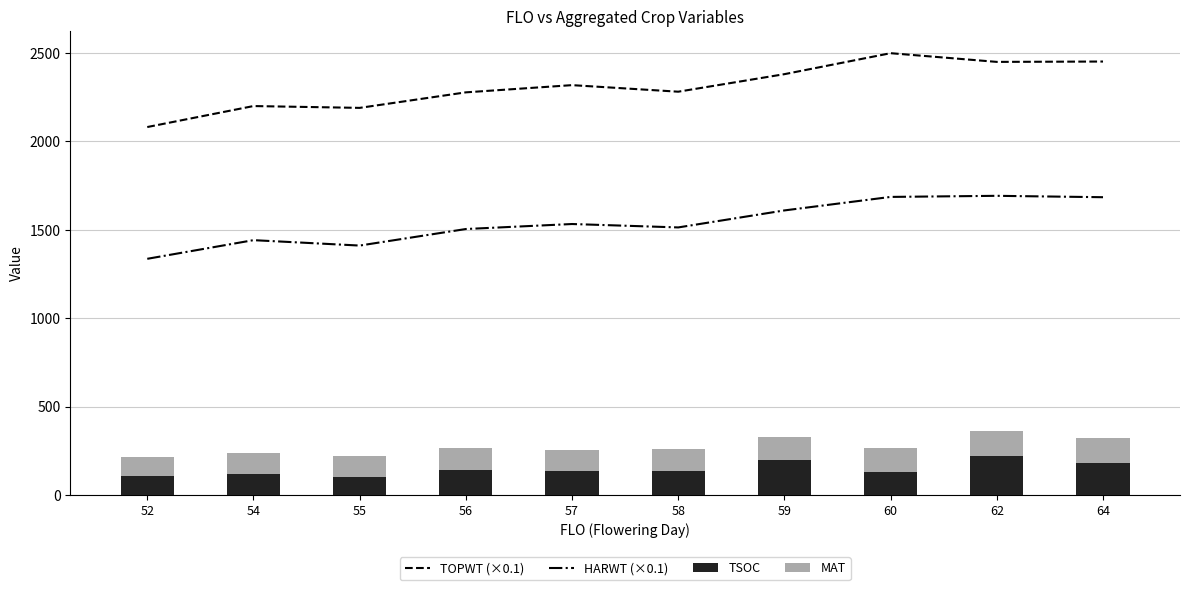

Which category has the lowest value in the TSOC series?

55